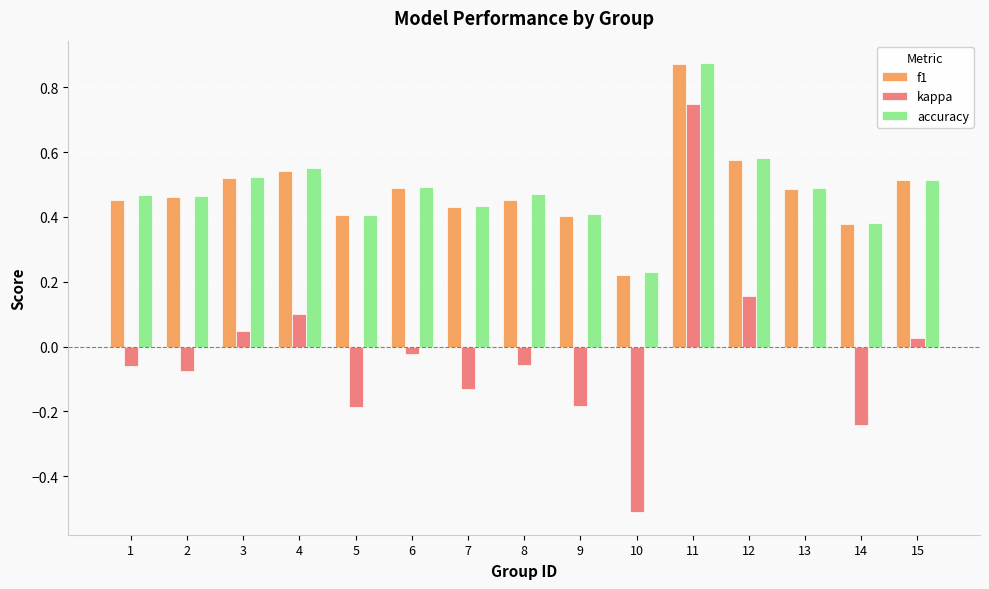

Which category has the highest value across all series?

11